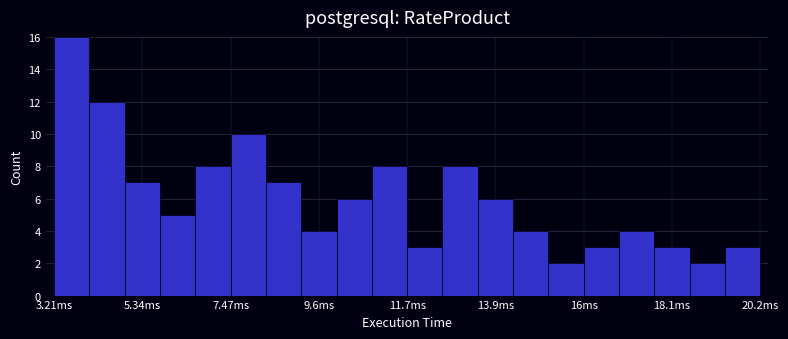

Around what value on the x-axis is the tallest bar? Give the approximate position of its centre, as read against the axis.

3.5